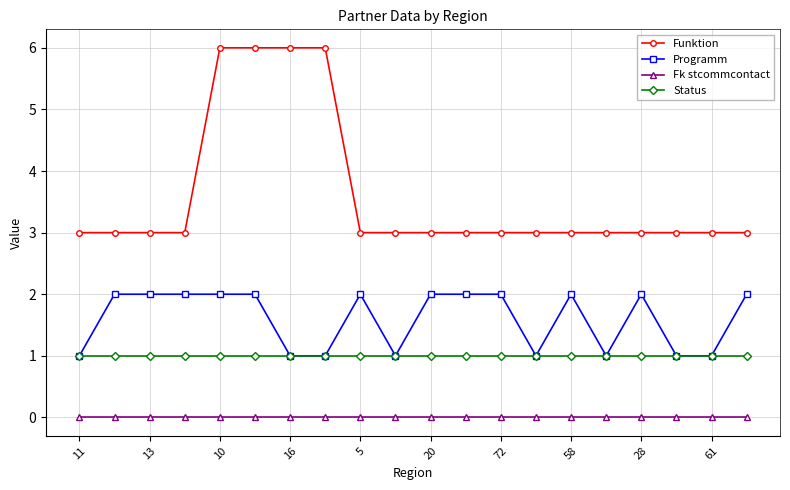

True or false: Status and Fk stcommcontact cross at least once.

False